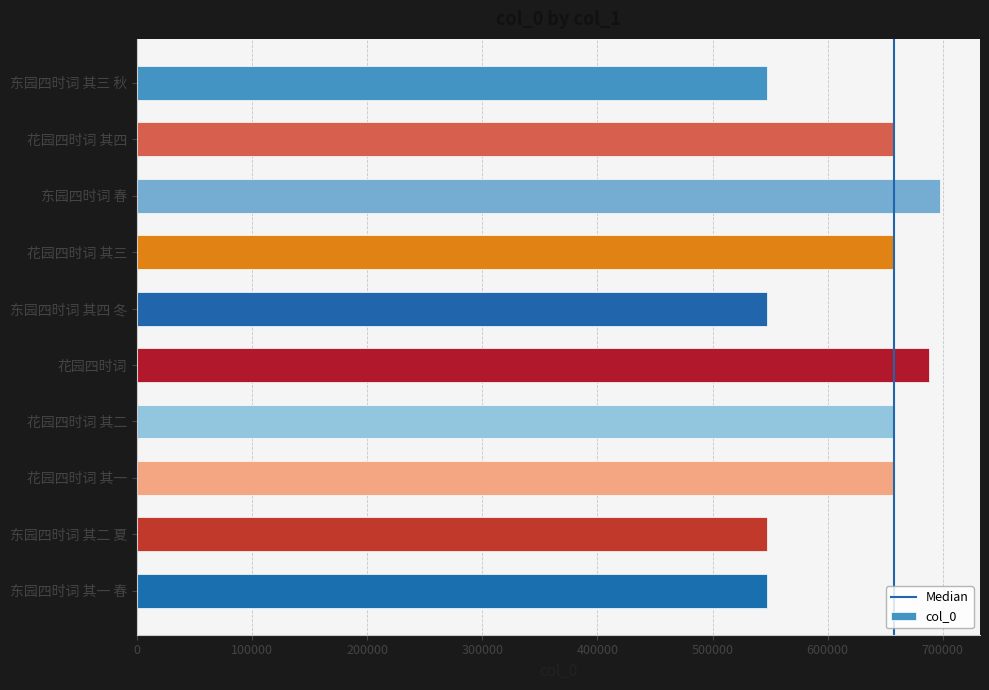

Count the number of categories in the chart.

10